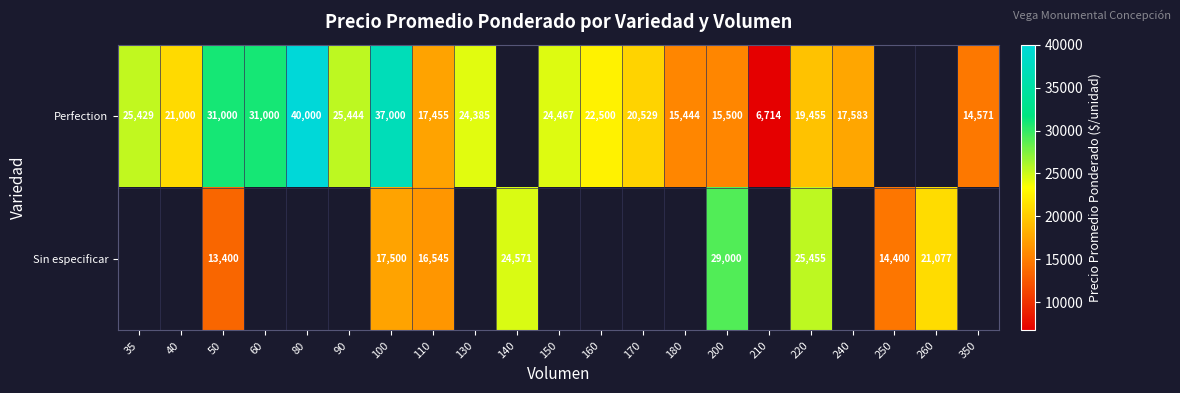

What is the sum of the Perfection values at 35 and 170?

45958